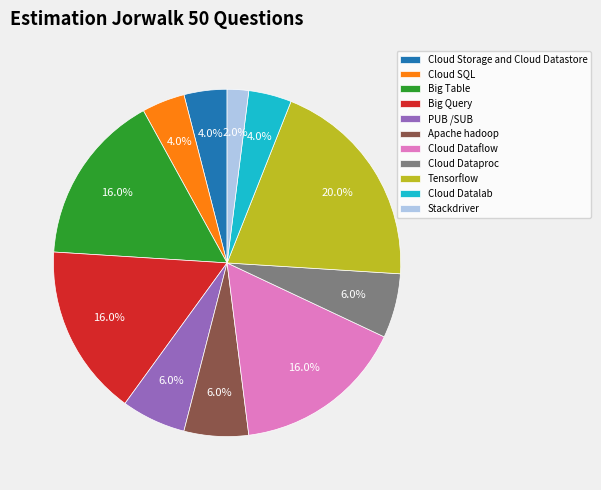

Count the number of slices in the pie.

11